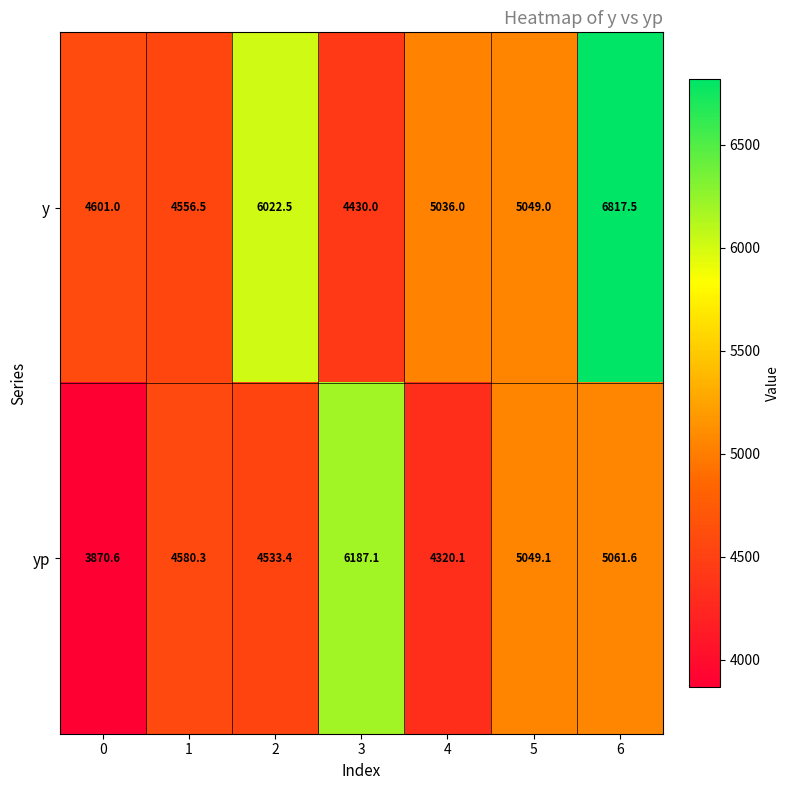

How many values in the yp series exceed 4580?

4